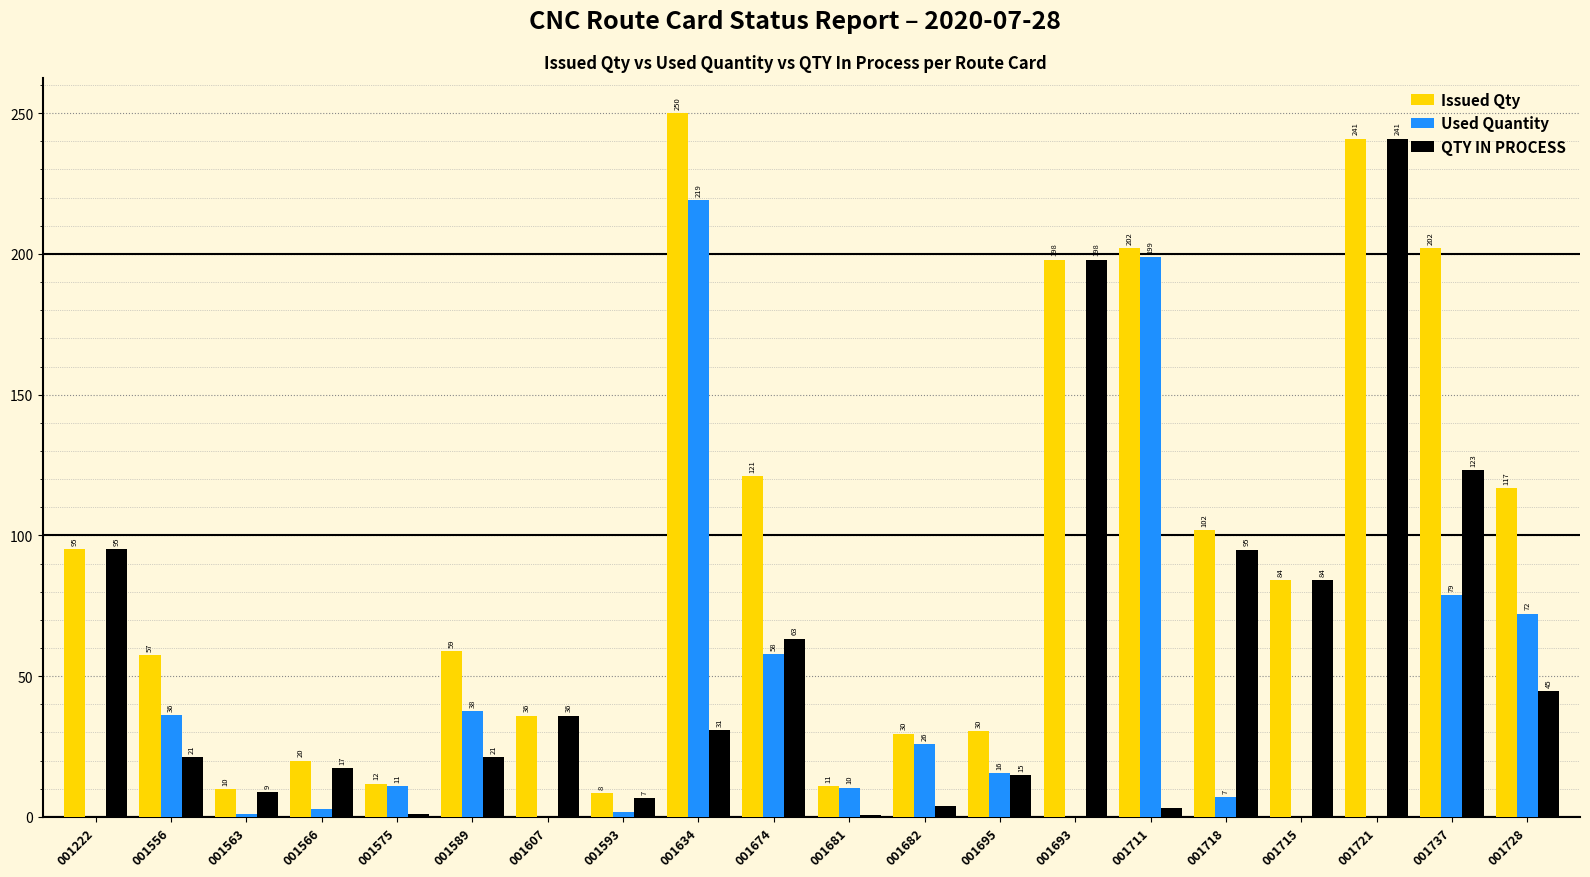

At which label is Used Quantity closest to 109?

001737